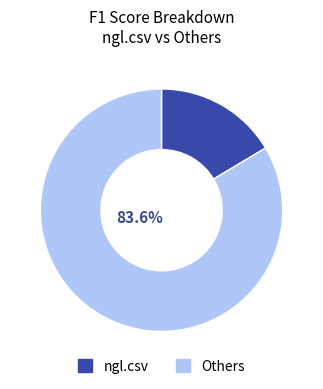

Between Others and ngl.csv, which is larger?

Others